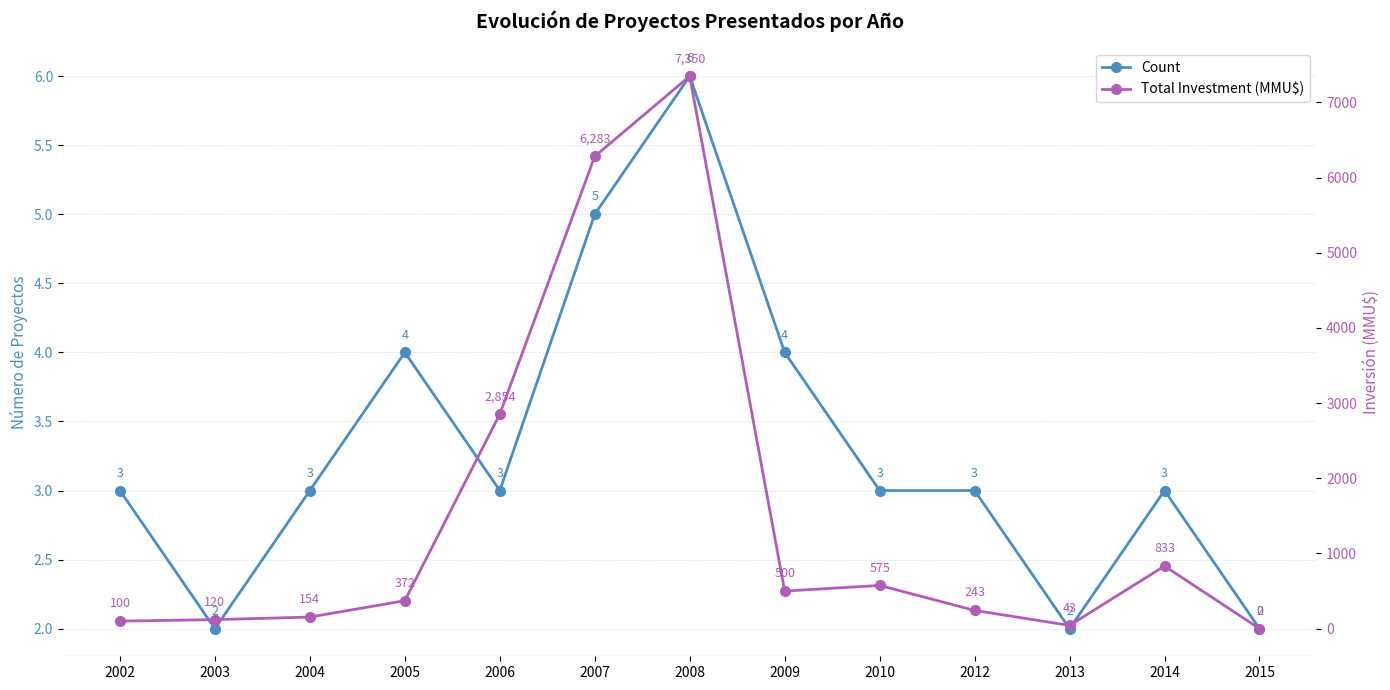

In Count, how many points are higher than both neighbors (excluding endpoints)?

3